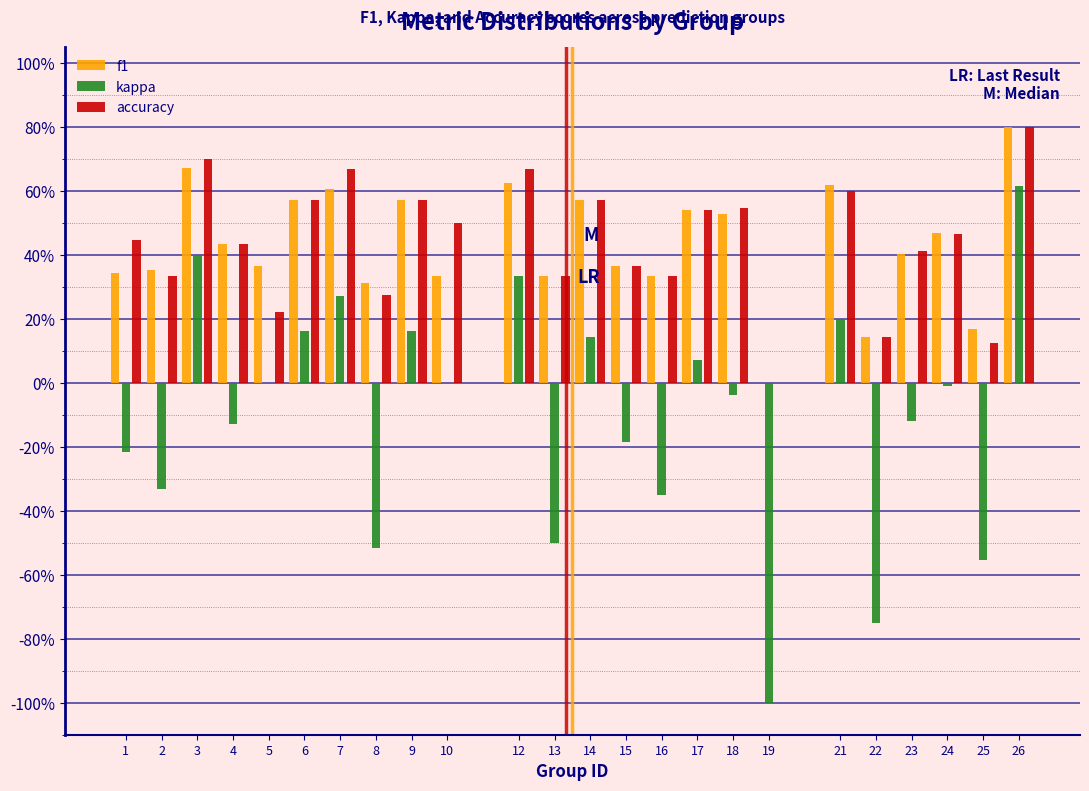

What are all the series names shown in the legend?

f1, kappa, accuracy